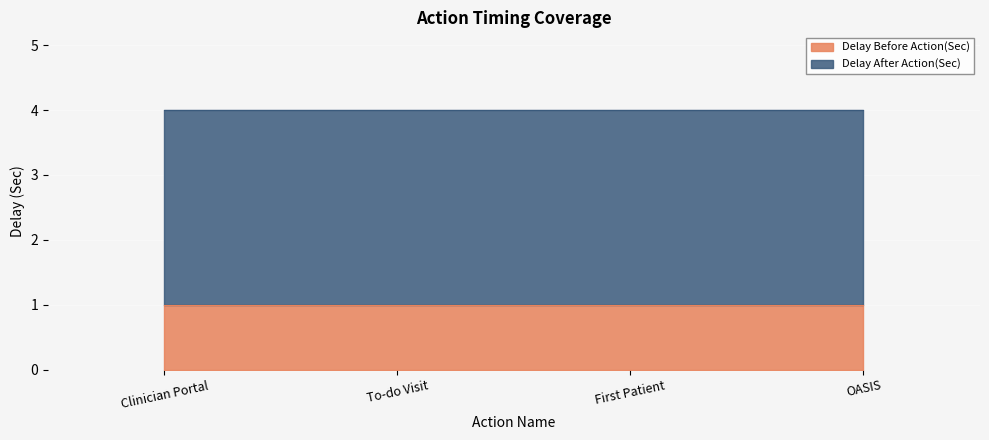

The value of Delay Before Action(Sec) at OASIS is 0. True or false?

False